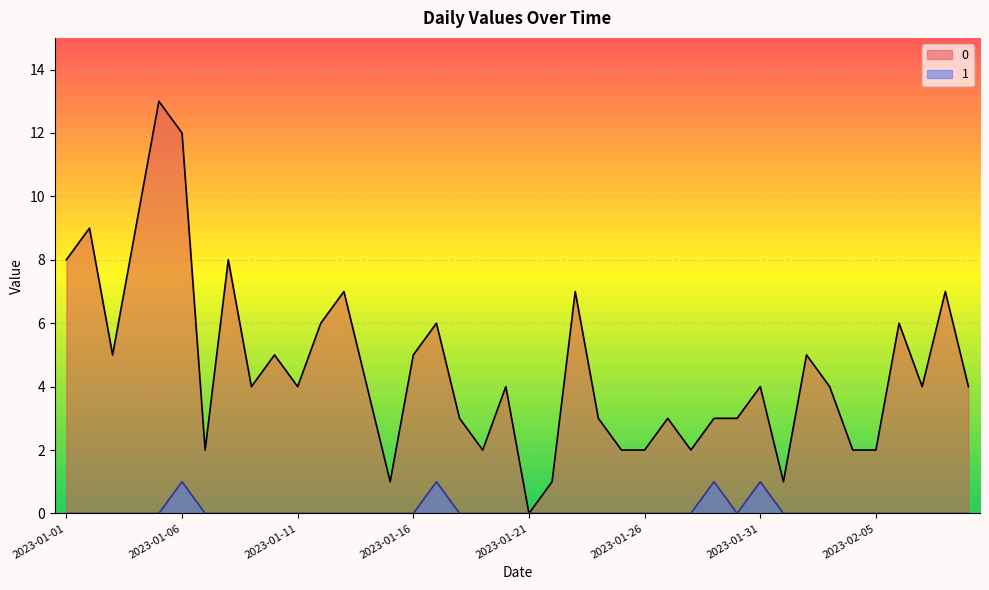

Which has a higher value, 2023-01-27 or 2023-01-04?

2023-01-04